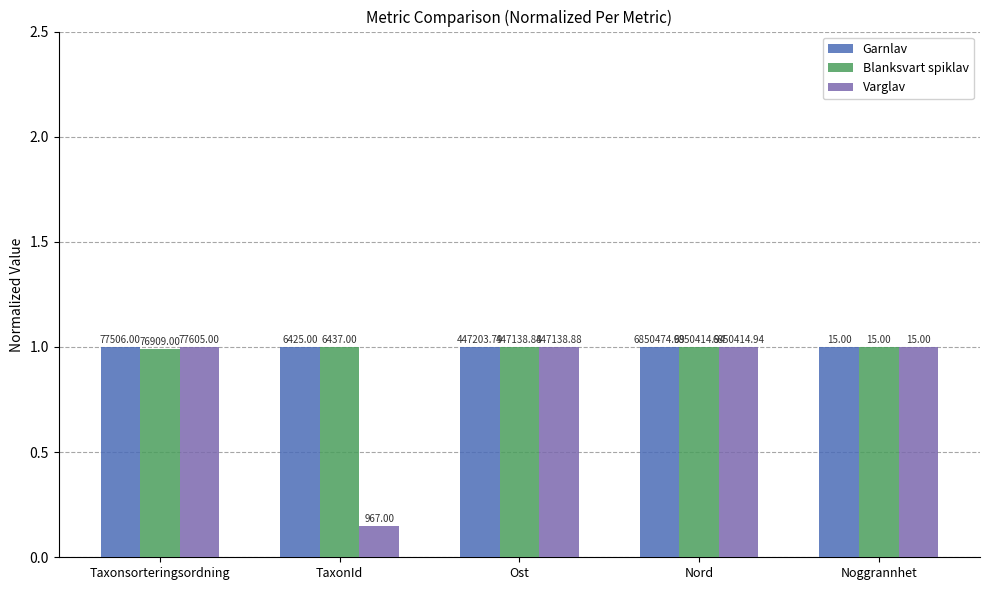

The value of Varglav (76715015) at Nord is 1.0. True or false?

True